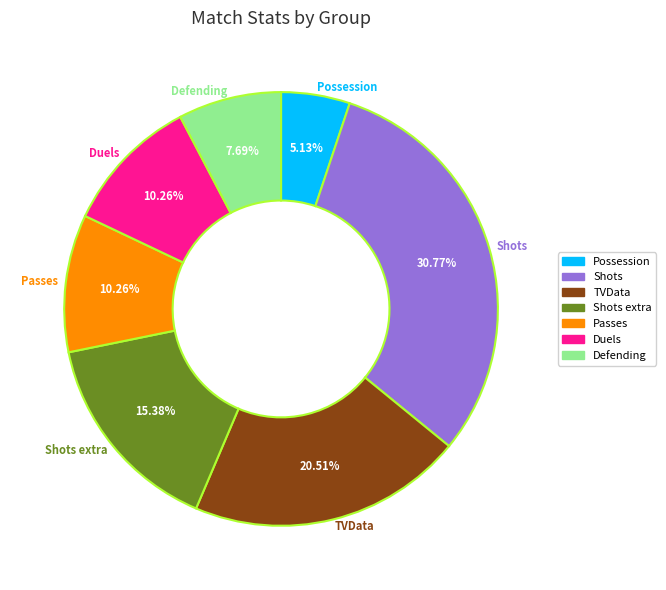

Does Shots account for over 50% of the chart?

No